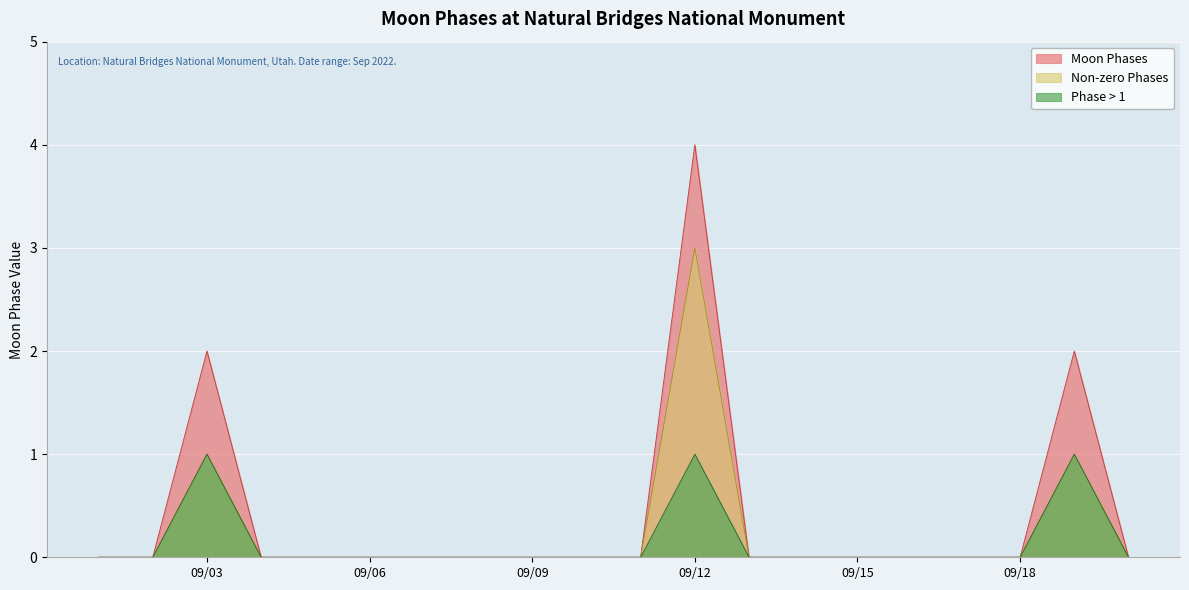

Count the number of data series in this chart.

3